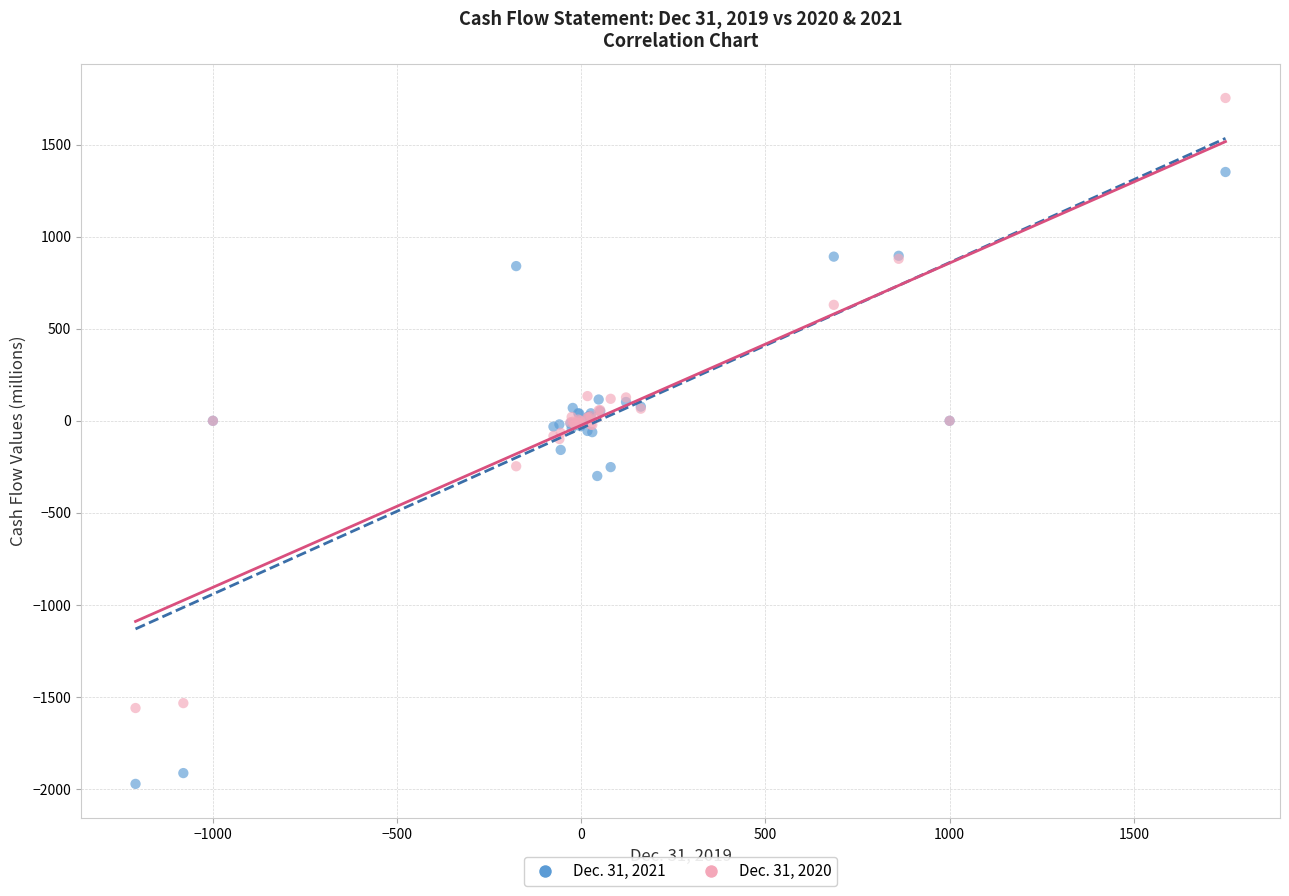

What is the X range (max minus min) for the scatter plot?

2959.1